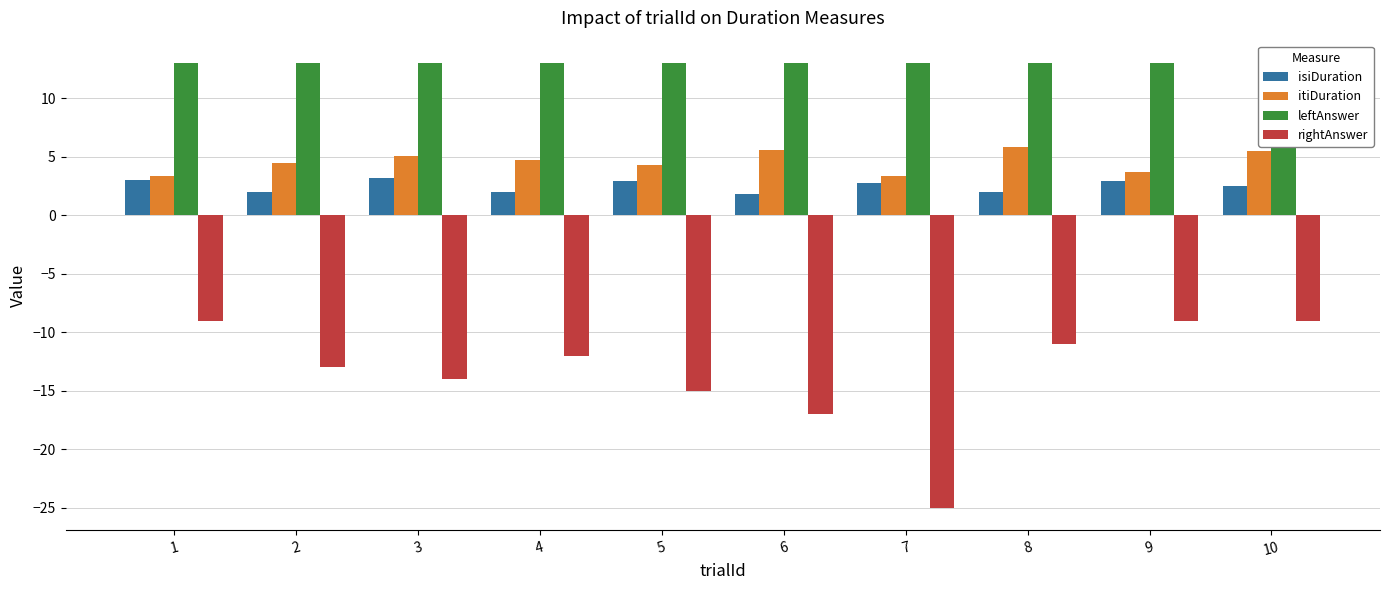

How many bars are there in each group?

4